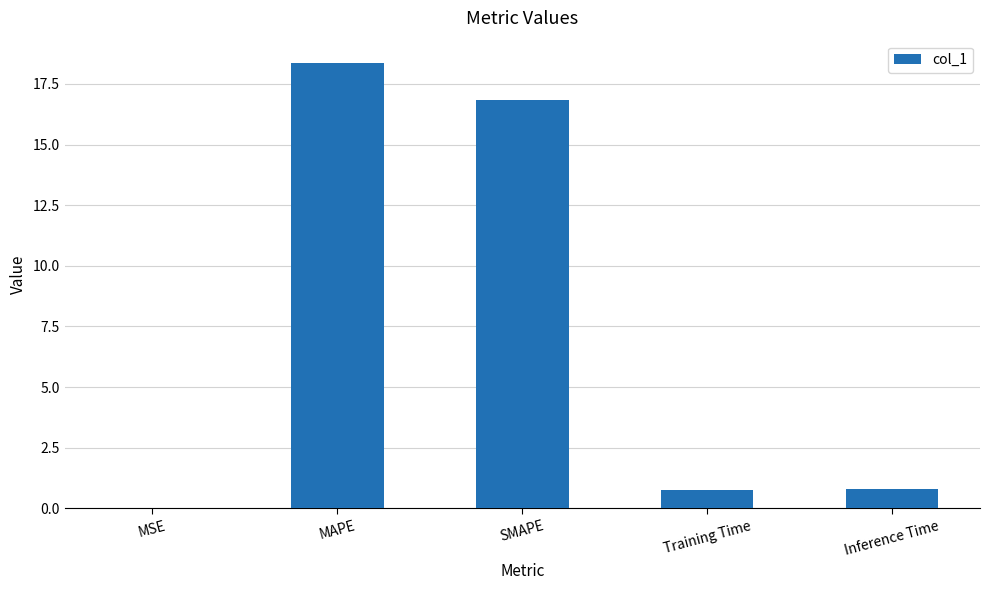

Where is the data nearest to the value 9?

SMAPE